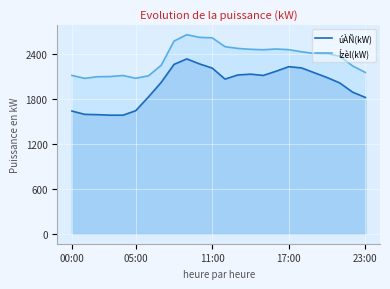

At 15, list the series in order from largest to smallest.

Ízèl(kW), úÀÑ(kW)